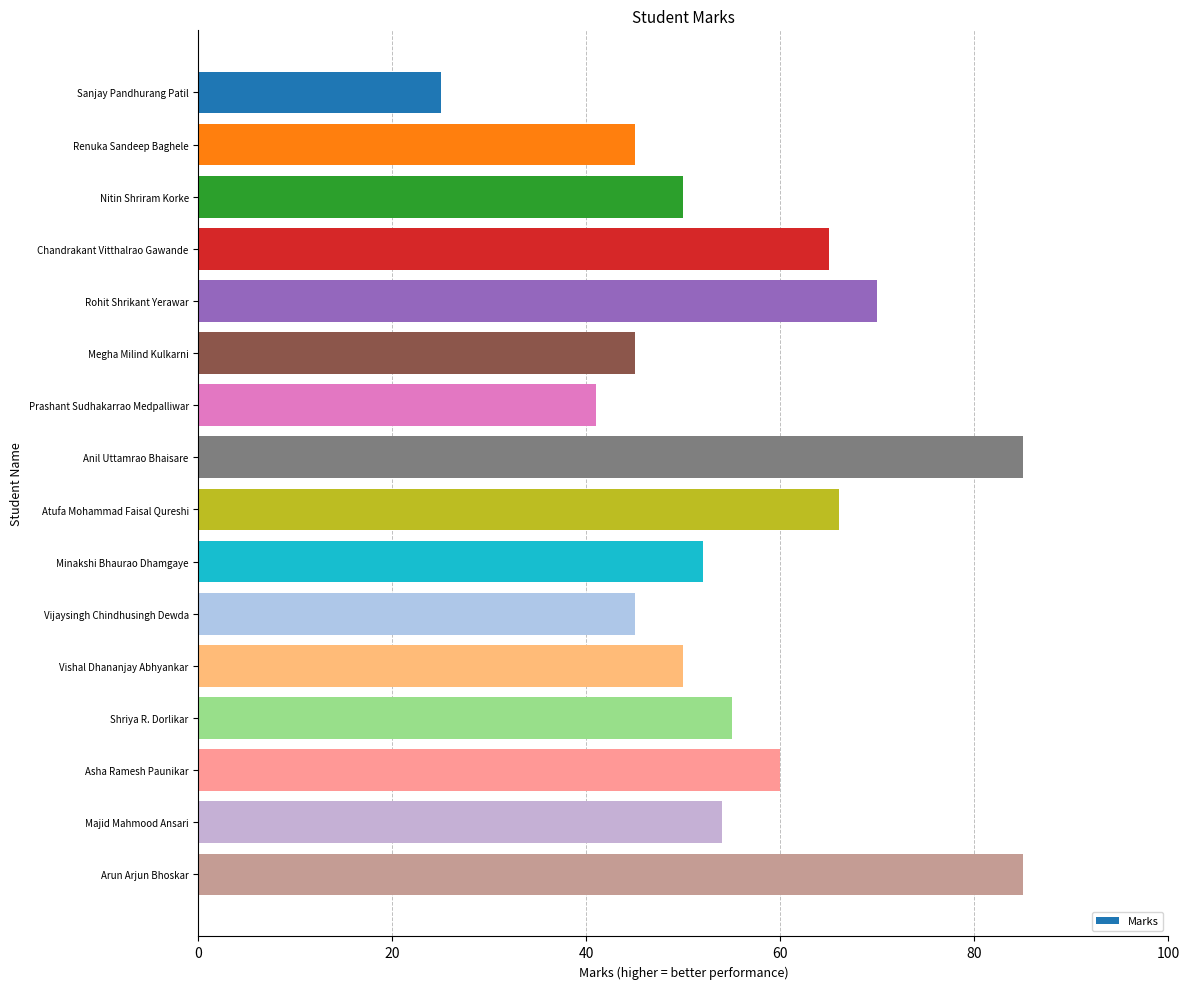

What is the smallest value displayed?

25